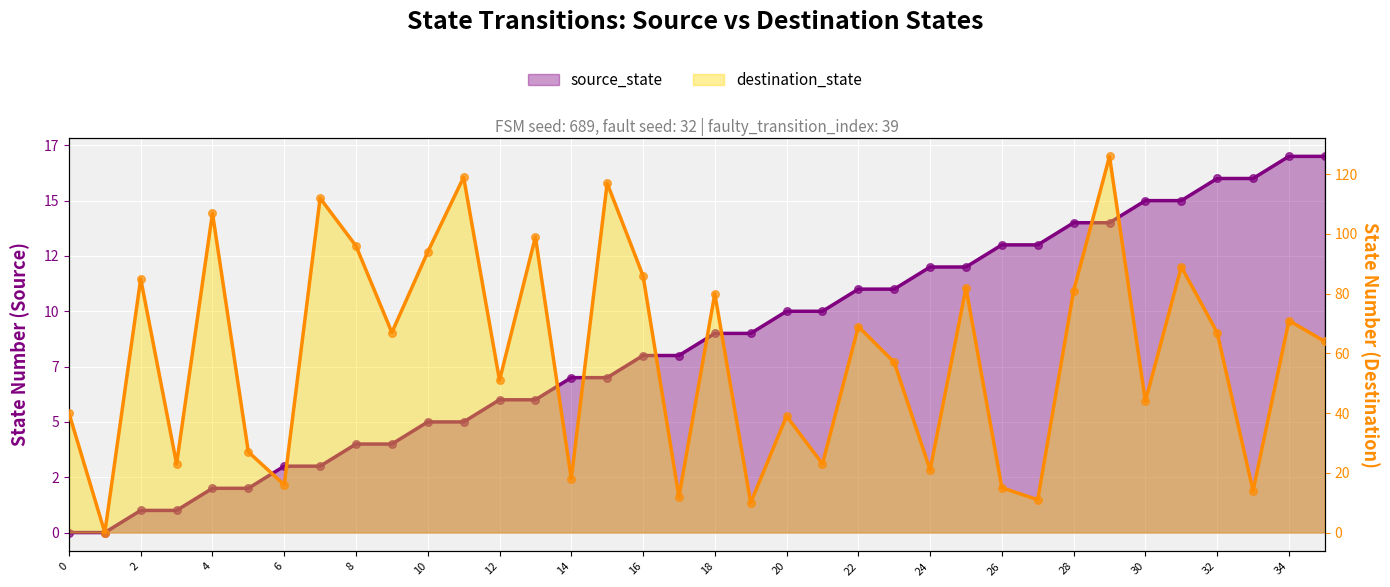

Which series has the widest spread of Y values?

destination_state